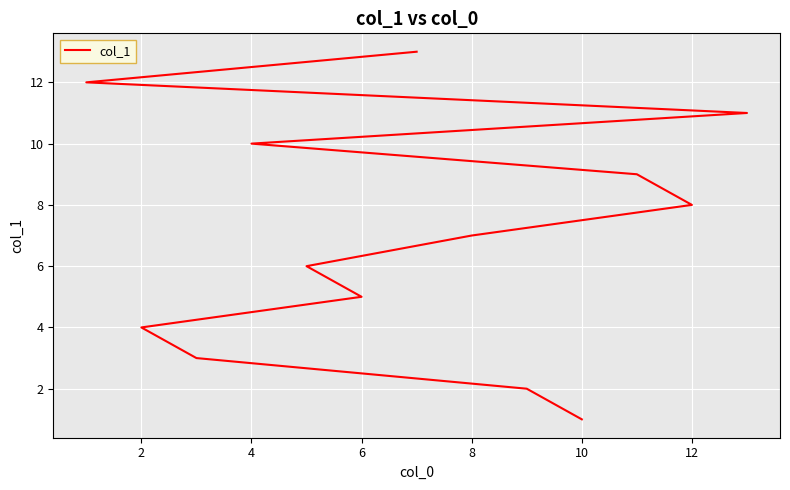

How many lines are shown in the chart?

1